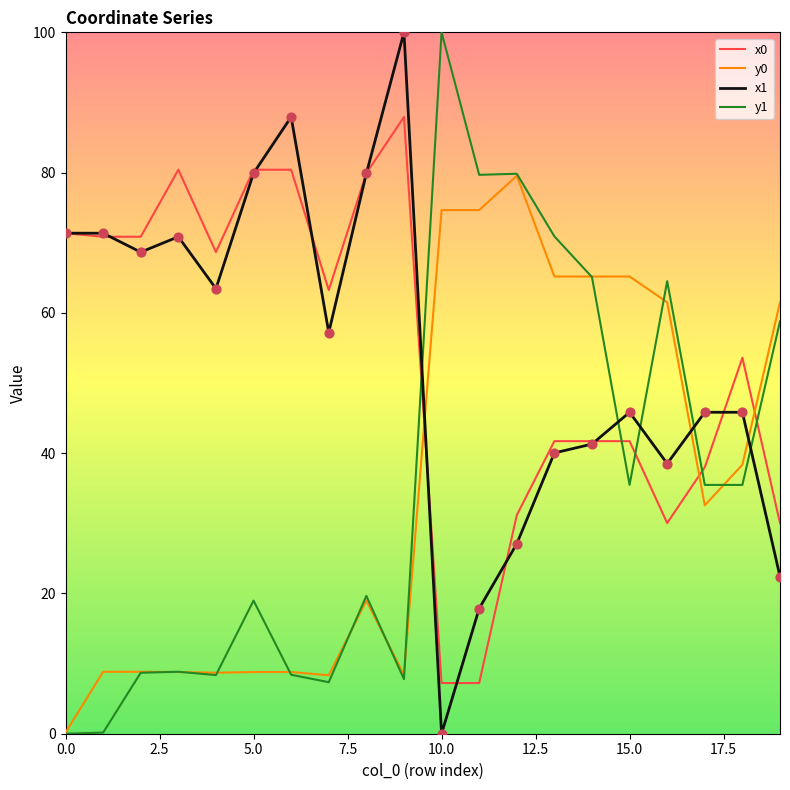

What is the highest value of the y1 series?

100.0